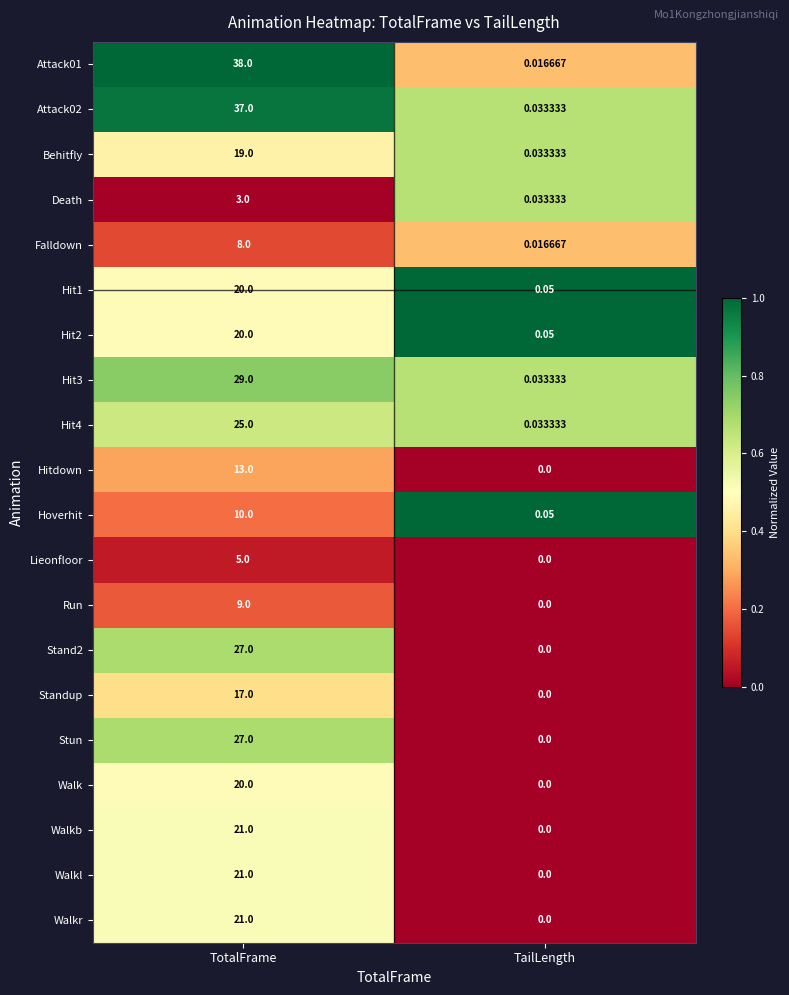

List the labels in order of Hitdown value, largest first.

TotalFrame, TailLength